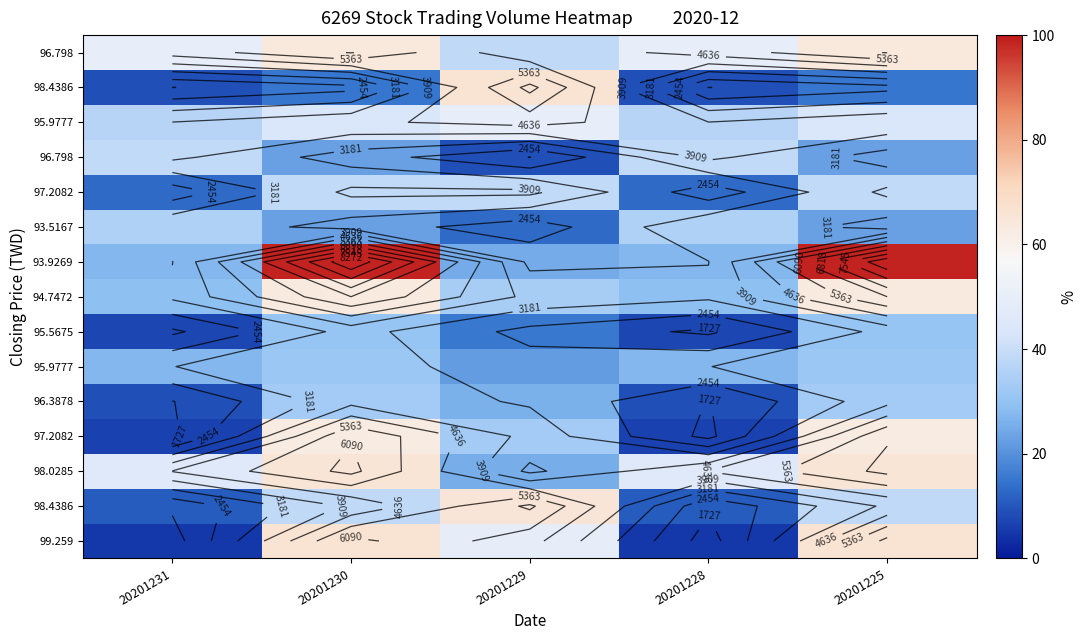

What is the spread (max minus min) of values at 20201229?

4590